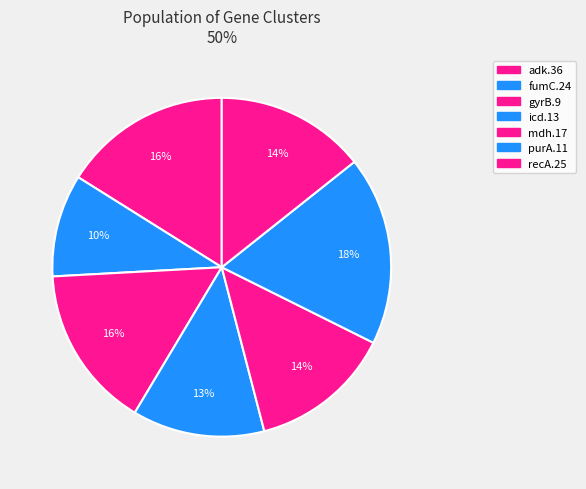

The mdh.17 slice represents 19% of the pie. True or false?

False